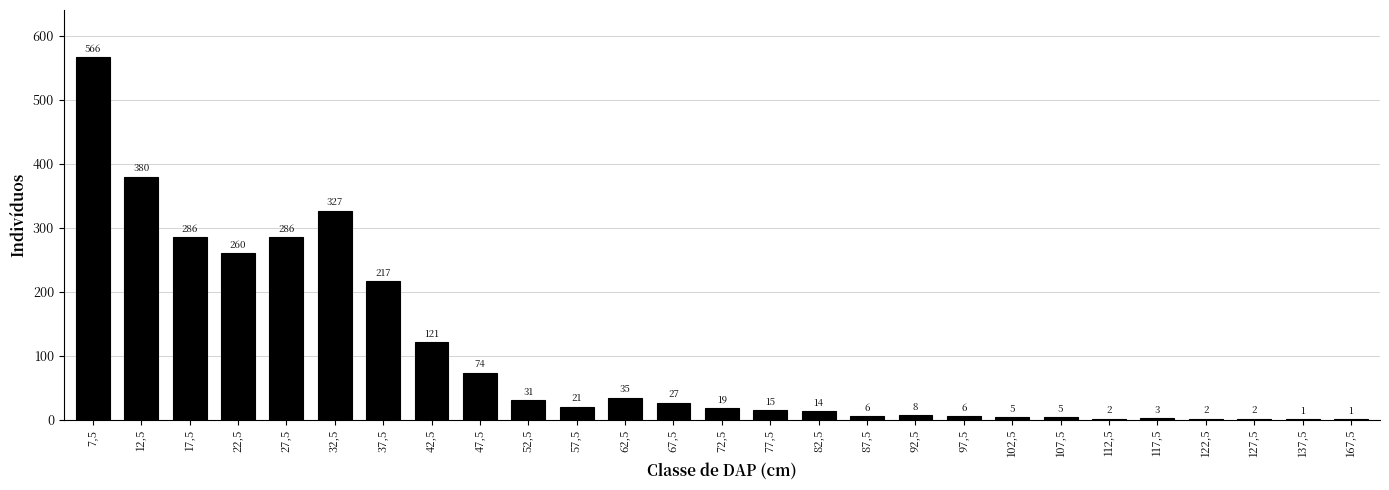

Reading right to left, transcribe all the data shown in this chart.

167,5=1	137,5=1	127,5=2	122,5=2	117,5=3	112,5=2	107,5=5	102,5=5	97,5=6	92,5=8	87,5=6	82,5=14	77,5=15	72,5=19	67,5=27	62,5=35	57,5=21	52,5=31	47,5=74	42,5=121	37,5=217	32,5=327	27,5=286	22,5=260	17,5=286	12,5=380	7,5=566